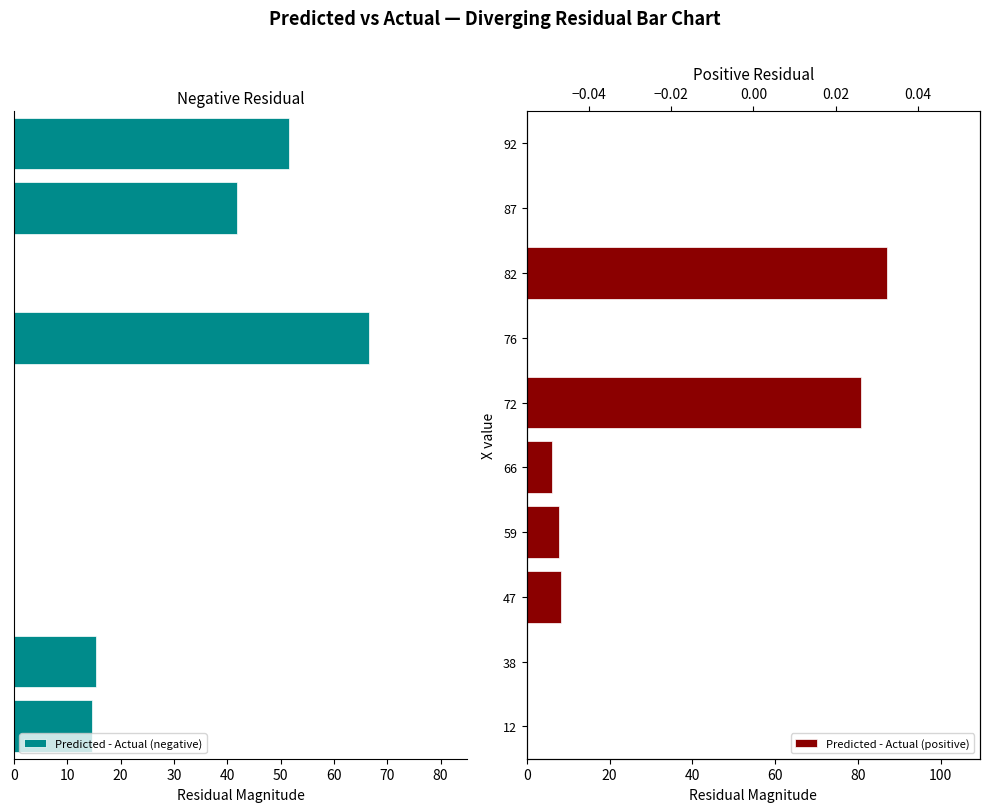

How many distinct data groups are displayed?

2